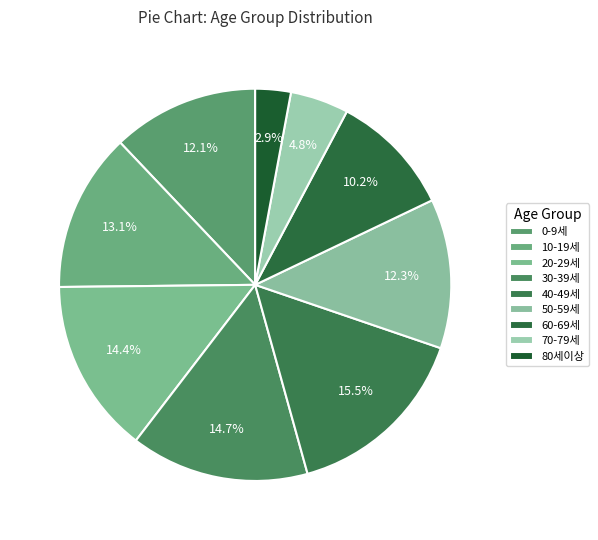

To the nearest percent, what is the average slice percentage?

11%